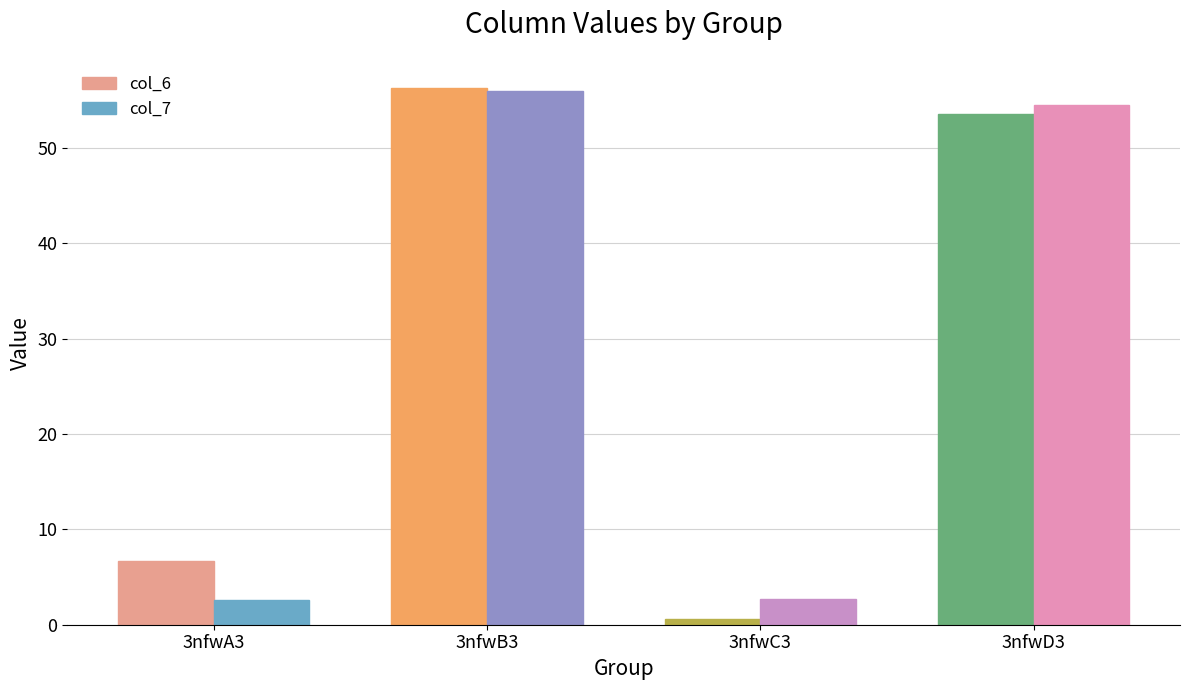

How many groups of bars are there?

4